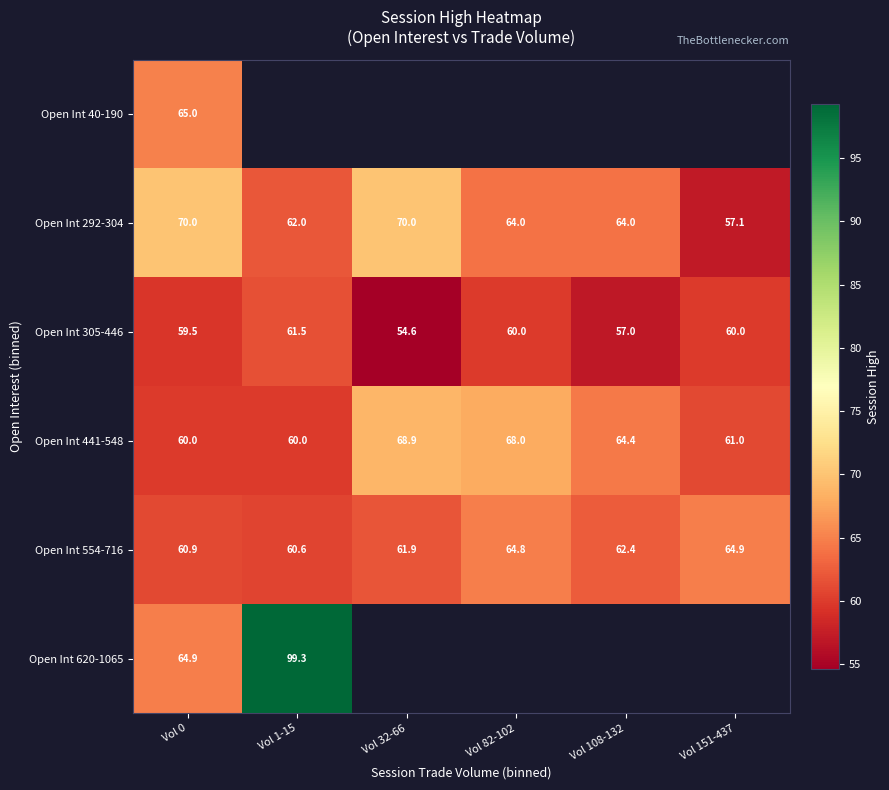

At which label does Open Int 441-548 reach its peak?

Vol 32-66